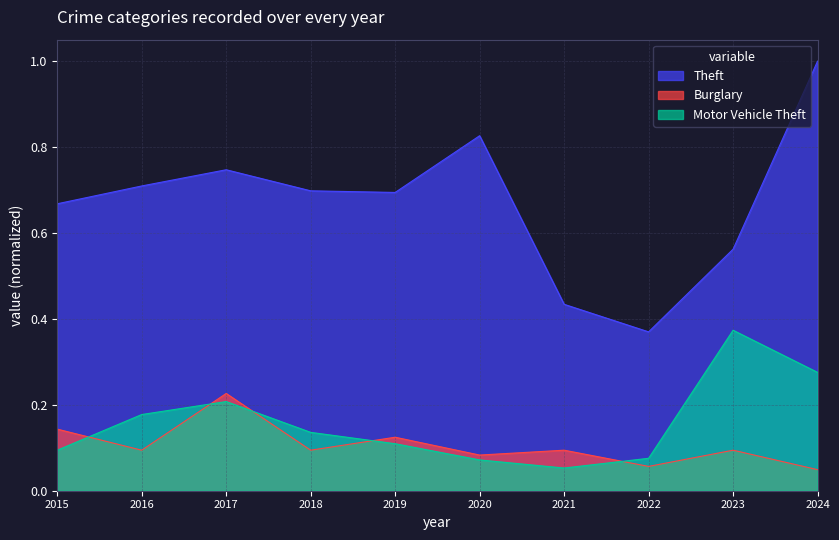

What are all the series names shown in the legend?

Theft, Burglary, Motor Vehicle Theft